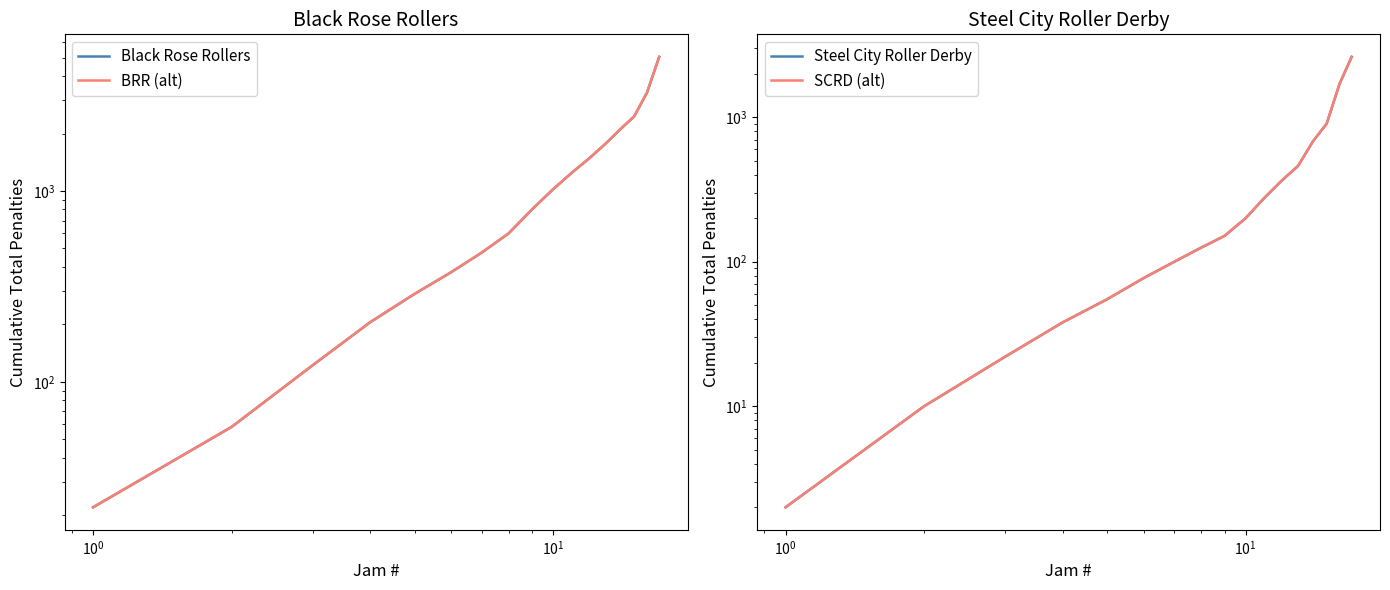

Does the chart display data point markers on the line(s)?

No